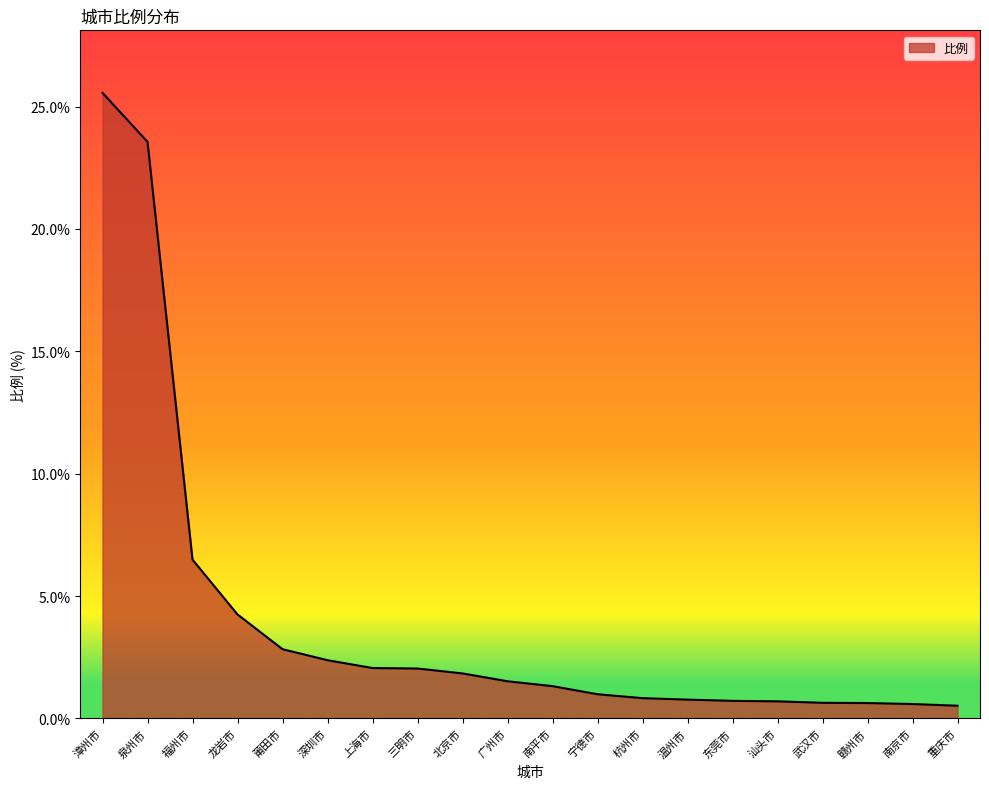

What is the ratio of the value at 汕头市 to the value at 龙岩市?

0.2